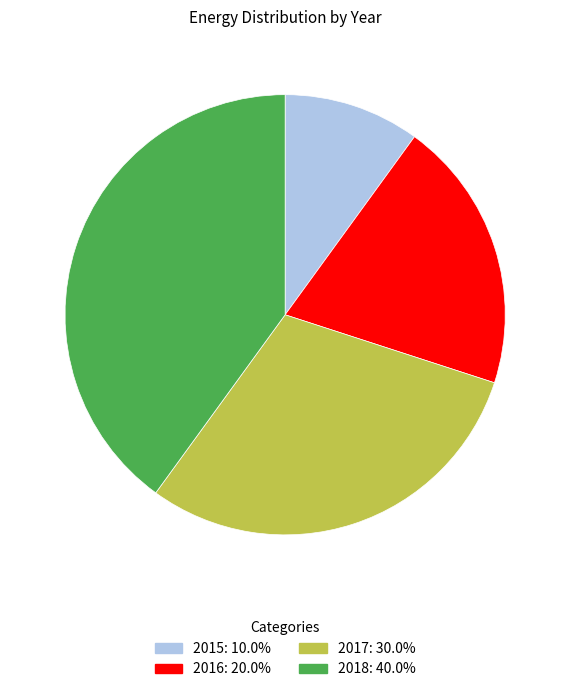

How many segments does this pie chart have?

4